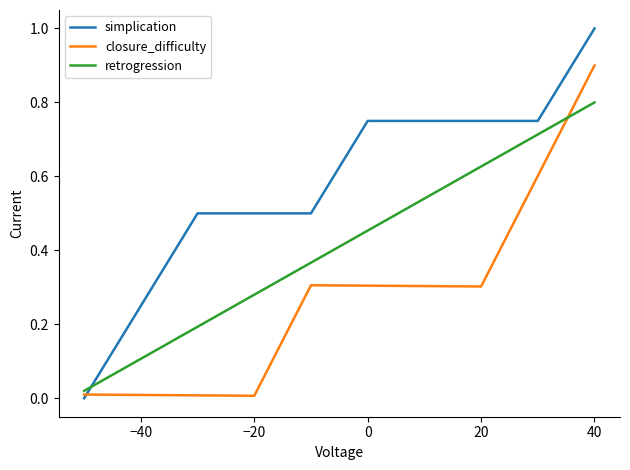

Rank the series by their average value, from lowest to highest.

closure_difficulty, retrogression, simplication